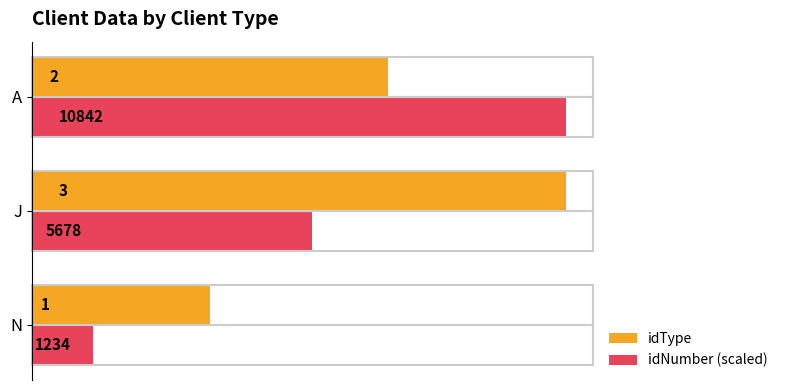

True or false: idNumber (scaled) has a value of 0.1 at N.

False